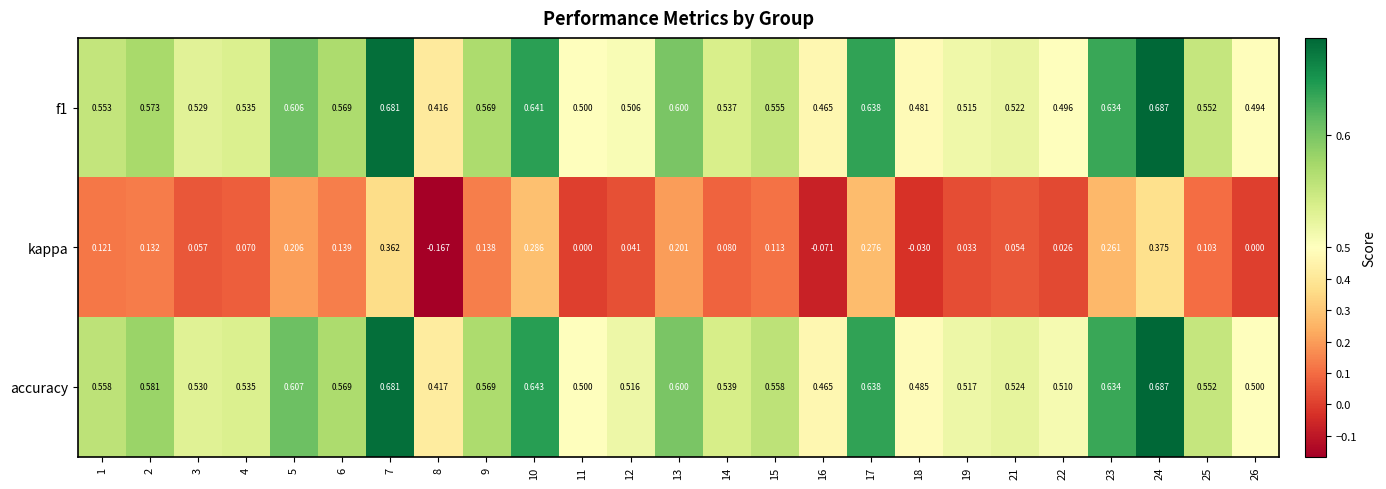

Between 4 and 25, which series saw the biggest shift?

kappa